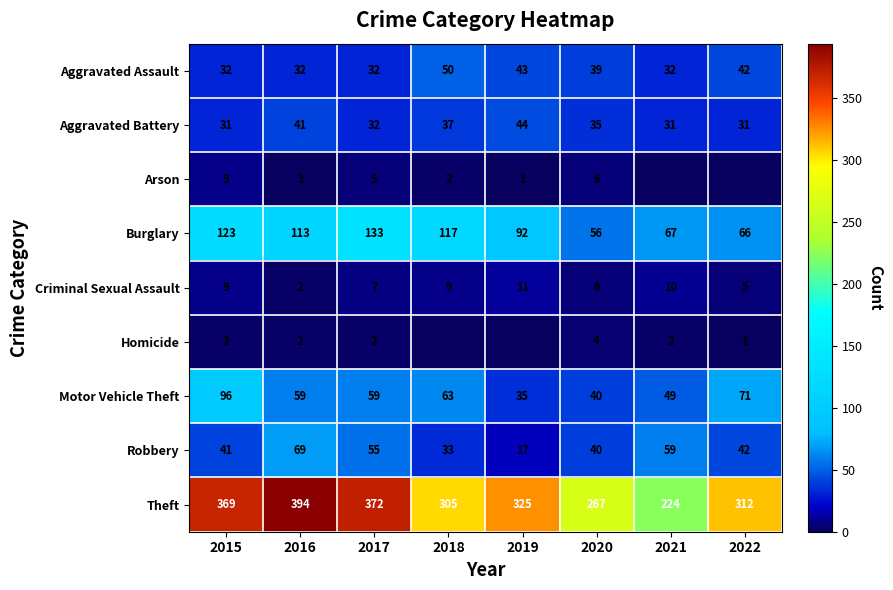

Where does the Robbery series first go above 42?

2016